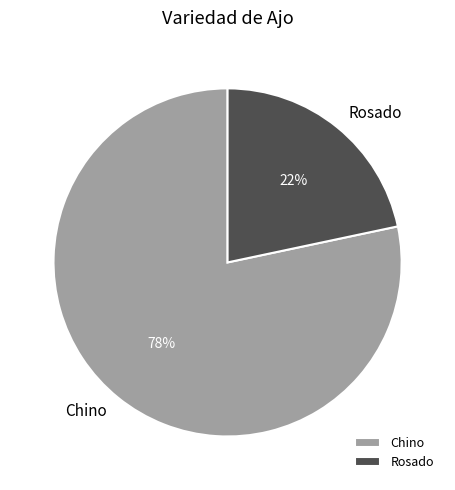

To the nearest percent, what is the average slice percentage?

50%